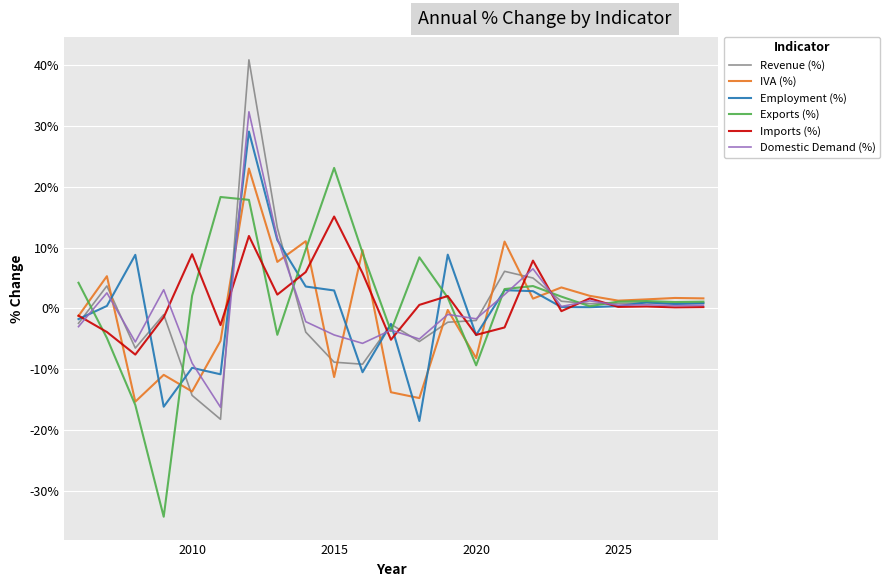

True or false: Imports (%) and Employment (%) cross at least once.

True